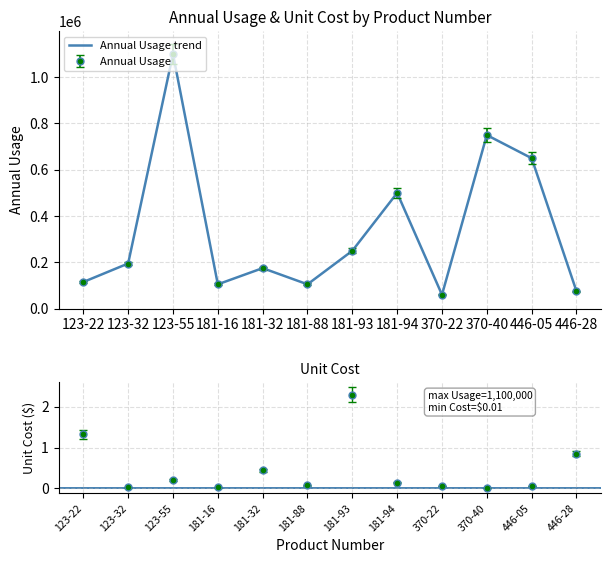

How many interior local peaks (higher than both neighbors) does the data have?

4